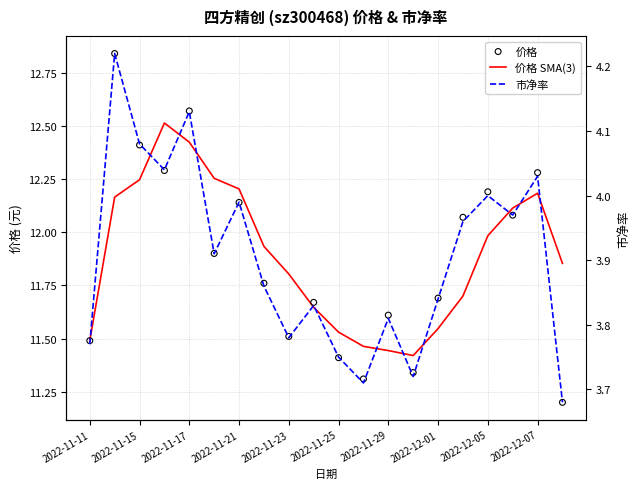

Which series contains the lowest Y value?

市净率